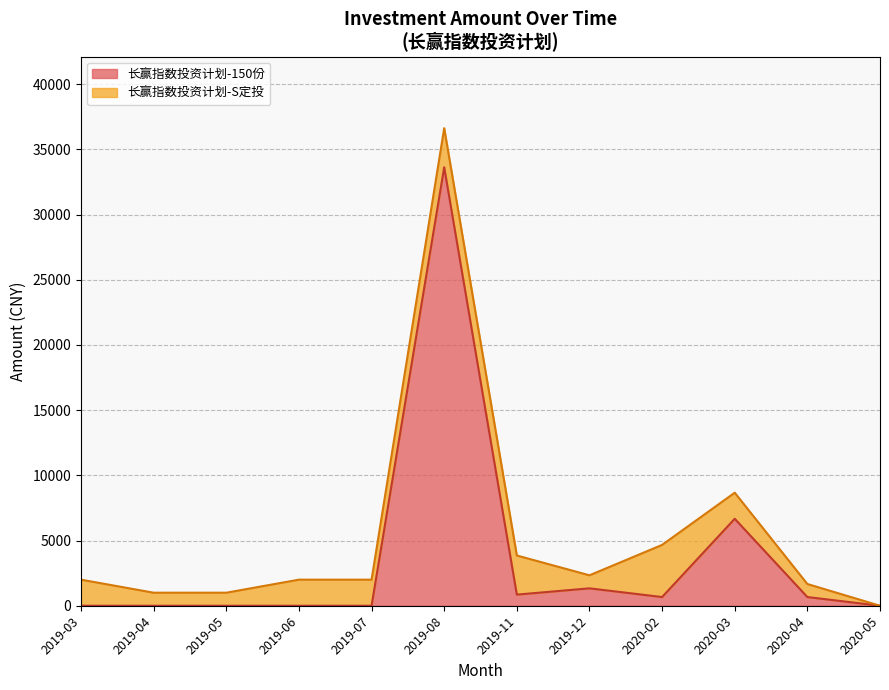

How many distinct data groups are displayed?

2